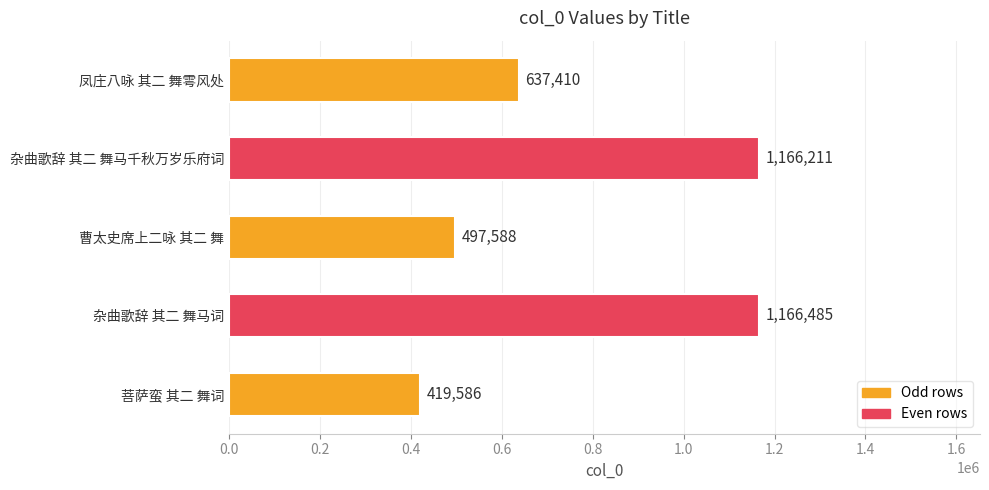

List the labels in order of value, smallest first.

菩萨蛮 其二 舞词, 曹太史席上二咏 其二 舞, 凤庄八咏 其二 舞雩风处, 杂曲歌辞 其二 舞马千秋万岁乐府词, 杂曲歌辞 其二 舞马词